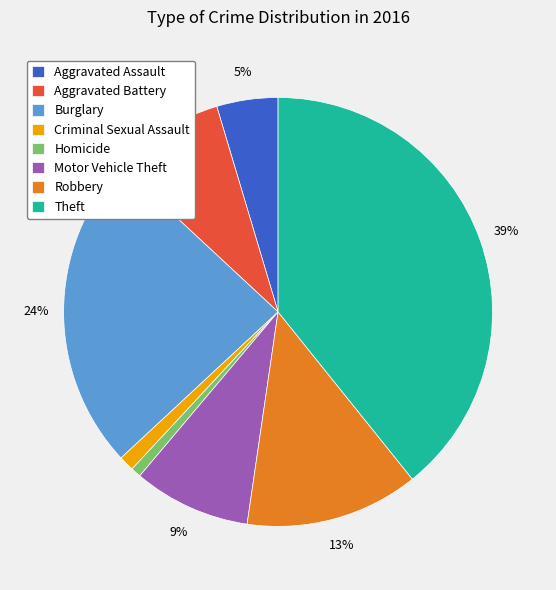

To the nearest percent, what is the average slice percentage?

12%